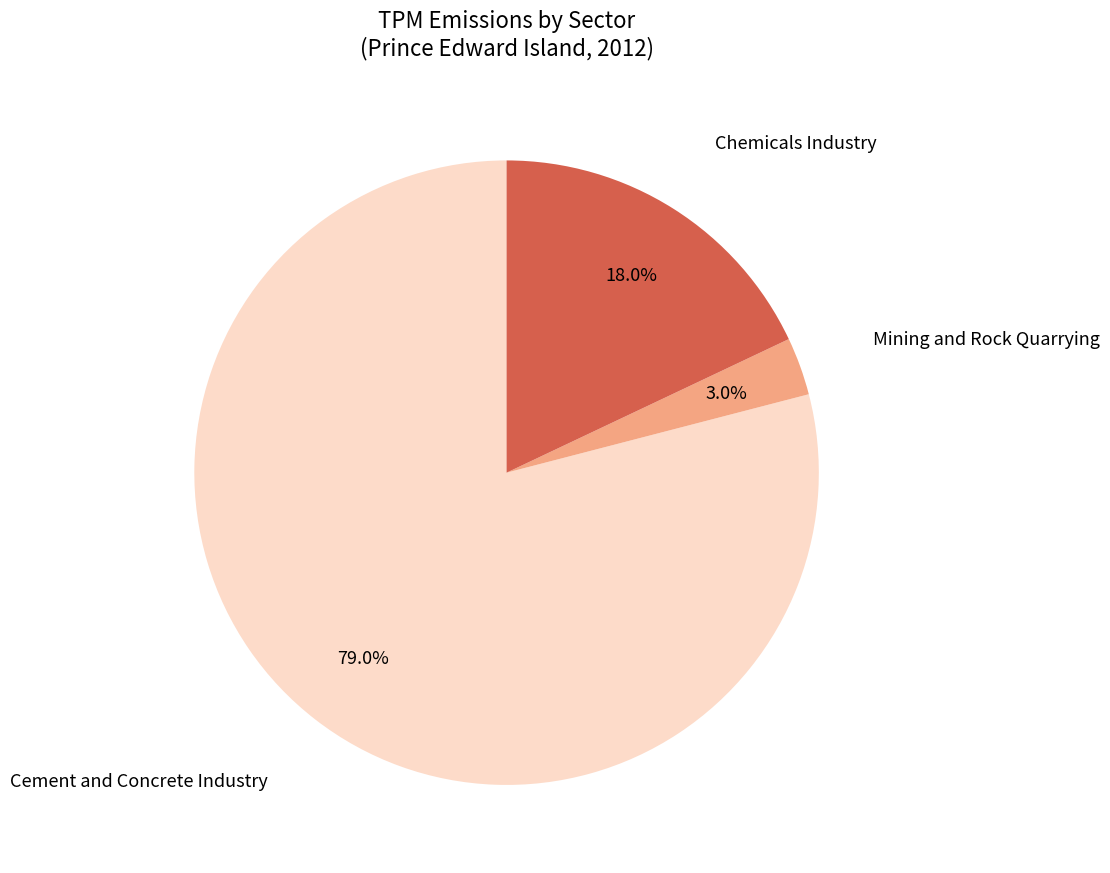

Rank the categories by value from highest to lowest.

Cement and Concrete Industry, Chemicals Industry, Mining and Rock Quarrying